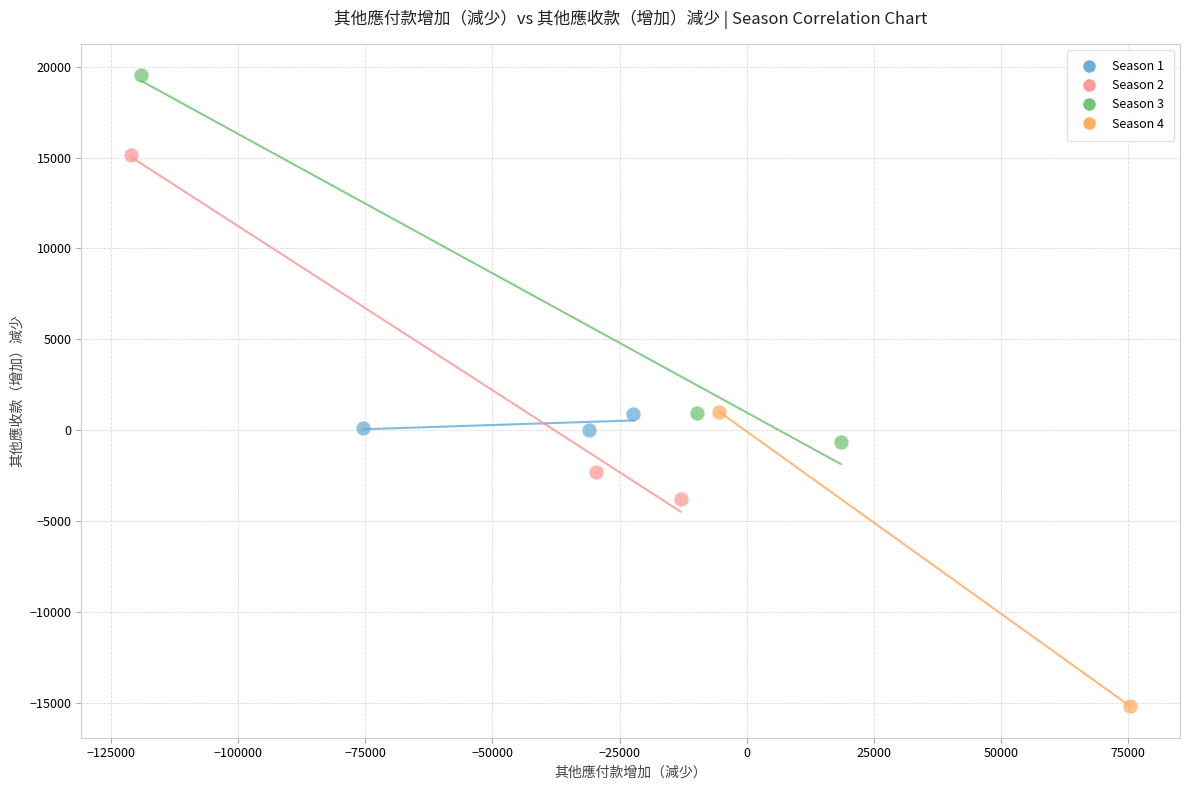

What are all the series names shown in the legend?

Season 1, Season 2, Season 3, Season 4